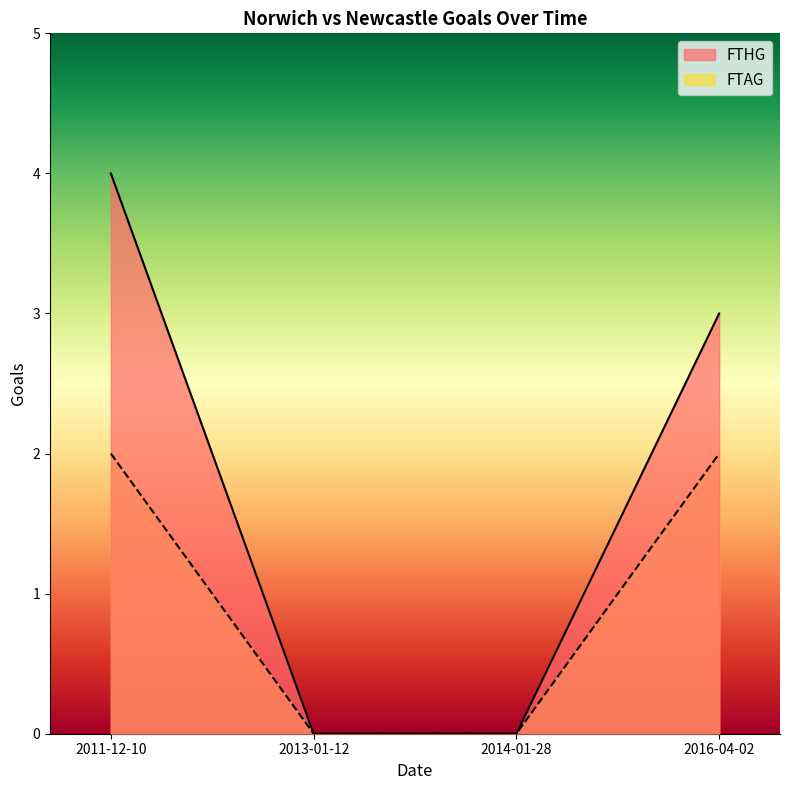

The FTAG series shows 0 at 2013-01-12. True or false?

True